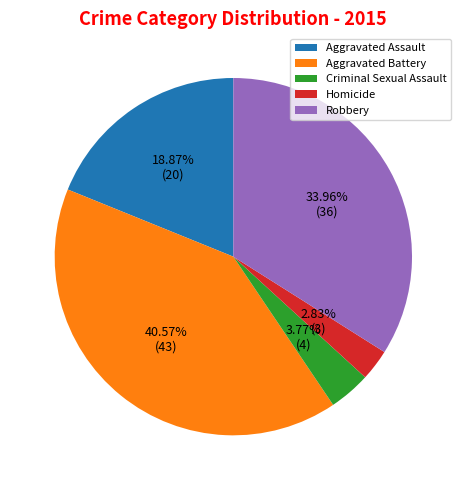

To the nearest percent, what is the difference between the Robbery and Aggravated Battery slice percentages?

7%